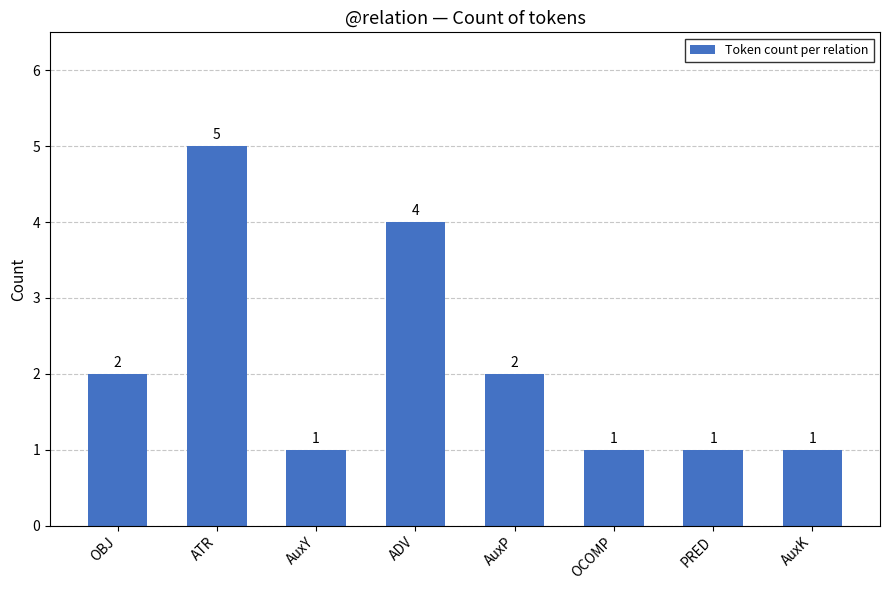

Are the bars grouped side by side (vs. stacked)?

No